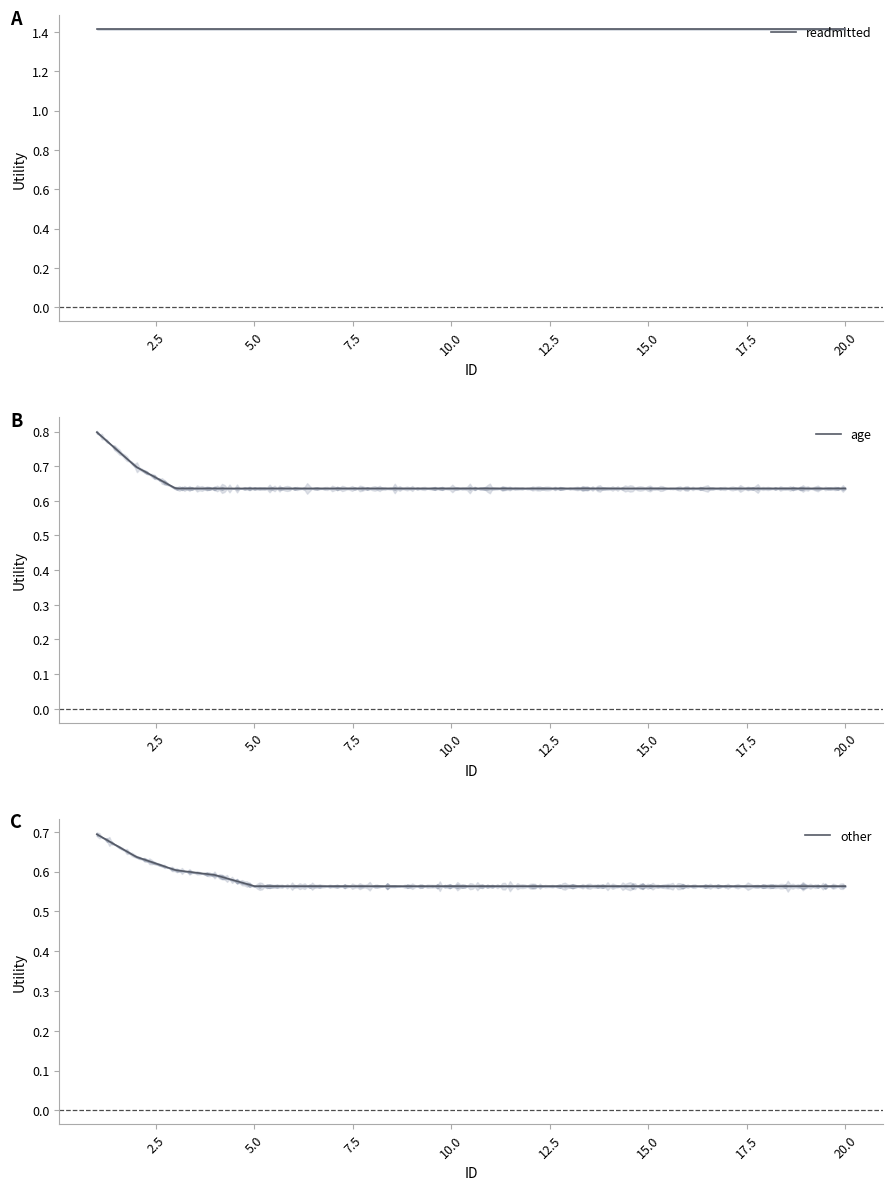

What is the total value across all series at 17?

2.6